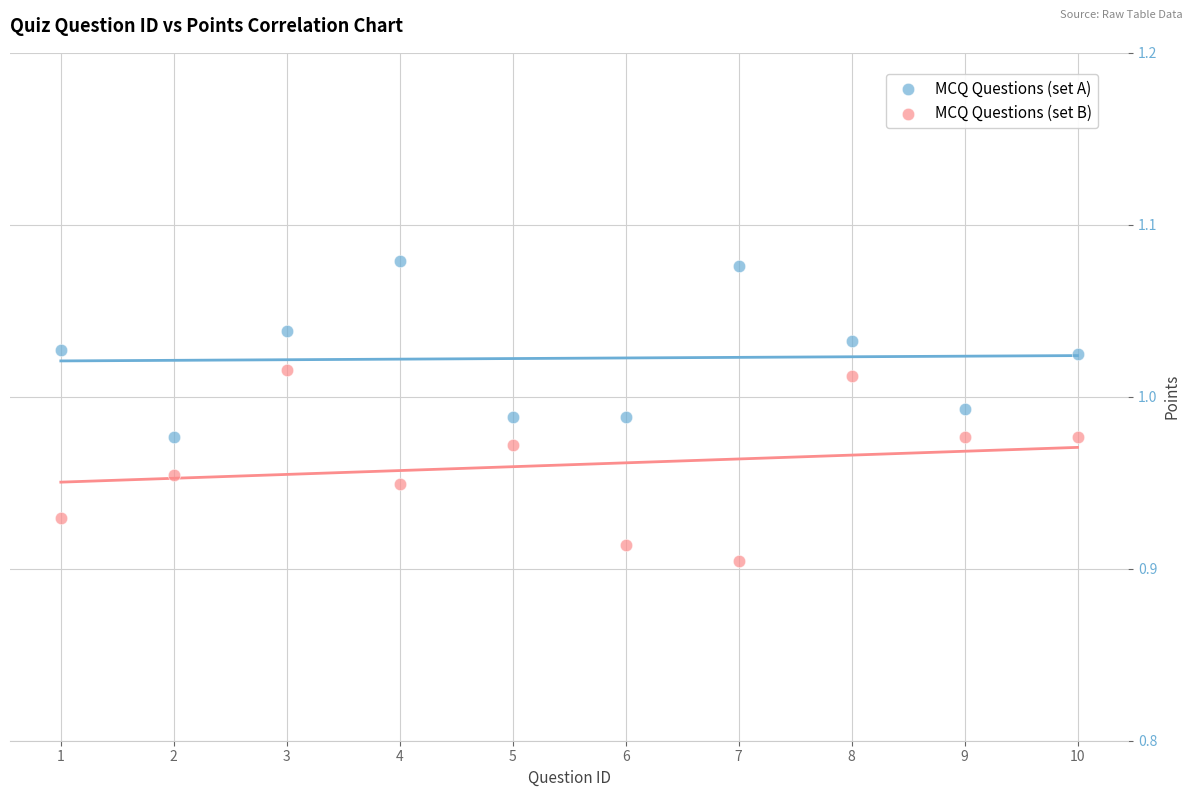

Which series has the largest Y range (max minus min)?

MCQ Questions (set B)